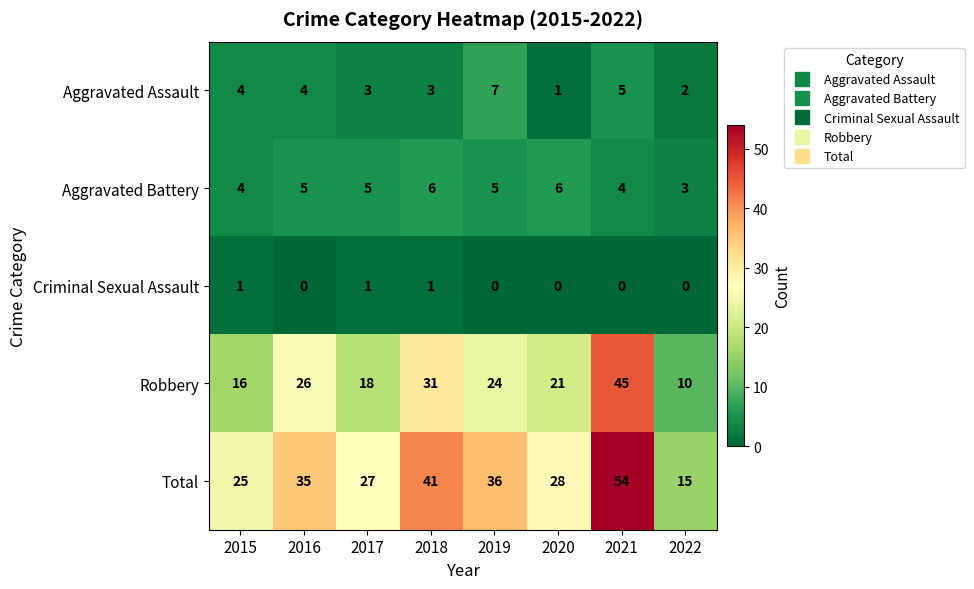

What is the difference between the maximum and minimum values in the Total series?

39